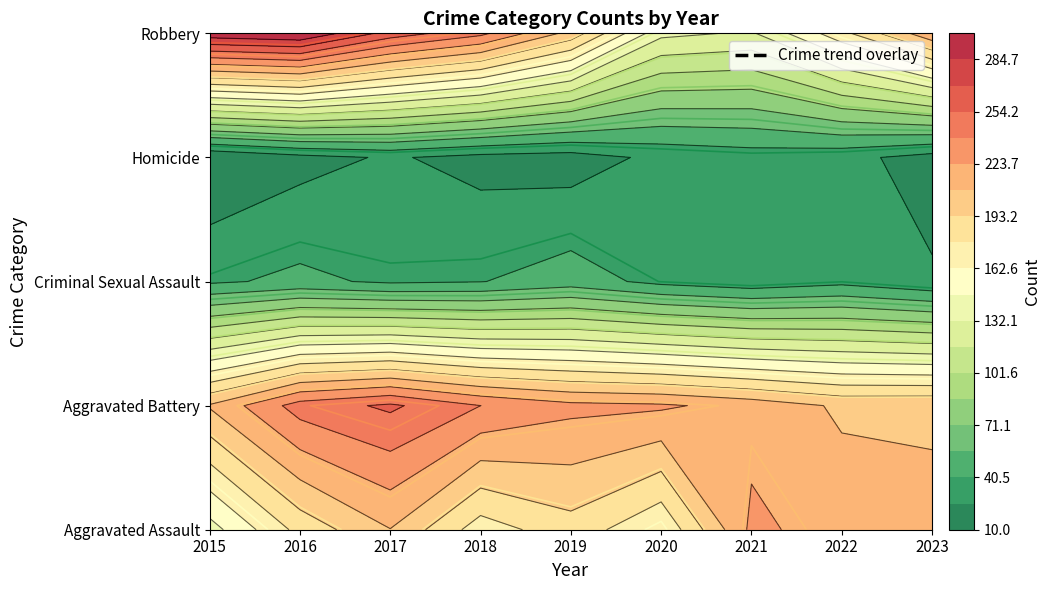

At which category does the chart reach its peak across all series?

2016